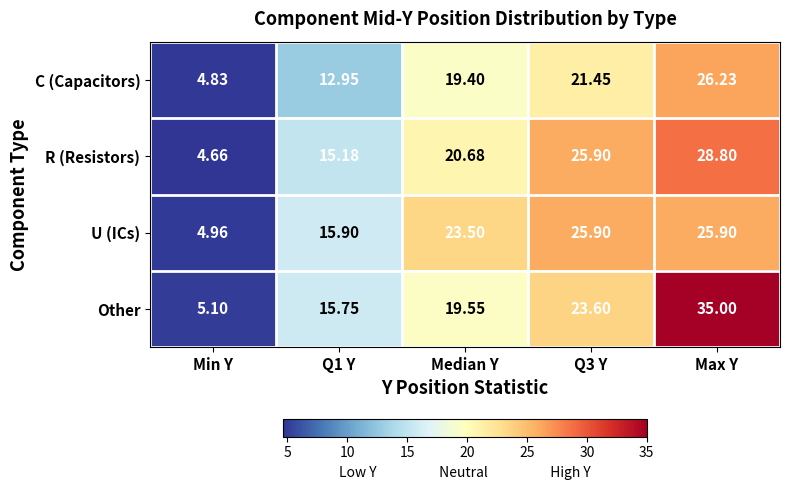

Which series has the widest spread of values?

Other